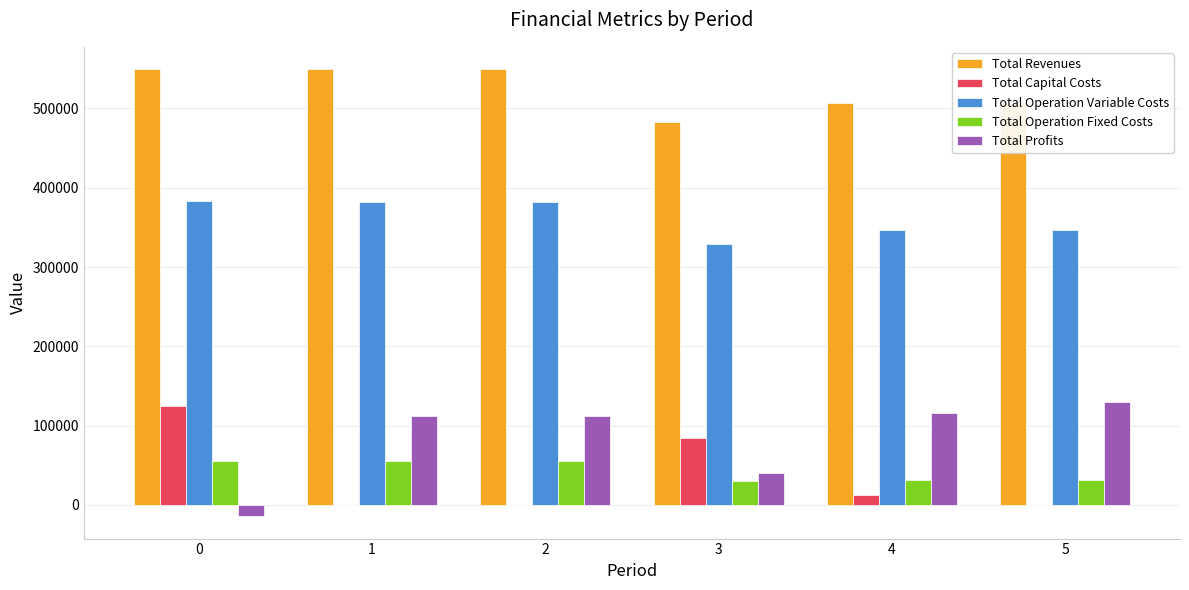

How many values in the Total Operation Variable Costs series exceed 381695?

3